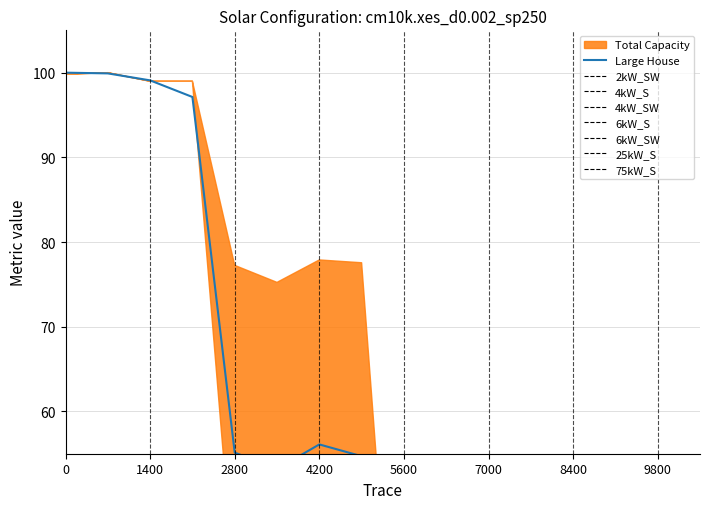

Does the chart display data point markers on the line(s)?

No